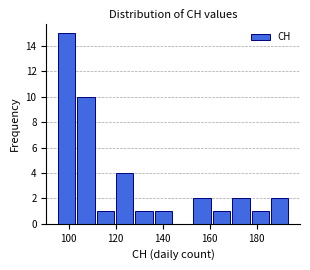

Reading left to right, list every bar in this chart as the range it spans on the x-axis followed by its height. Neither the bar edges nor the heights are printed on the chart, so give them approximately, as read against the axes.

96 to 104: 15
104 to 112: 10
112 to 120: 1
120 to 128: 4
128 to 136: 1
136 to 144: 1
144 to 152: 0
152 to 162: 2
162 to 170: 1
170 to 178: 2
178 to 186: 1
186 to 194: 2